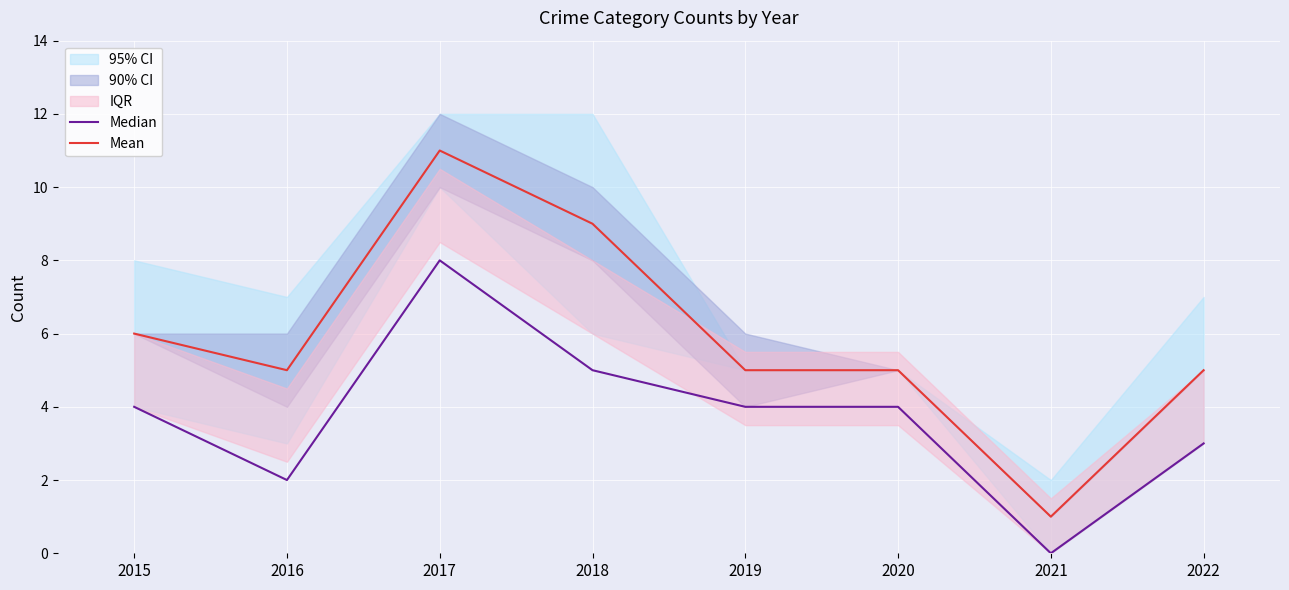

How many lines are shown in the chart?

2